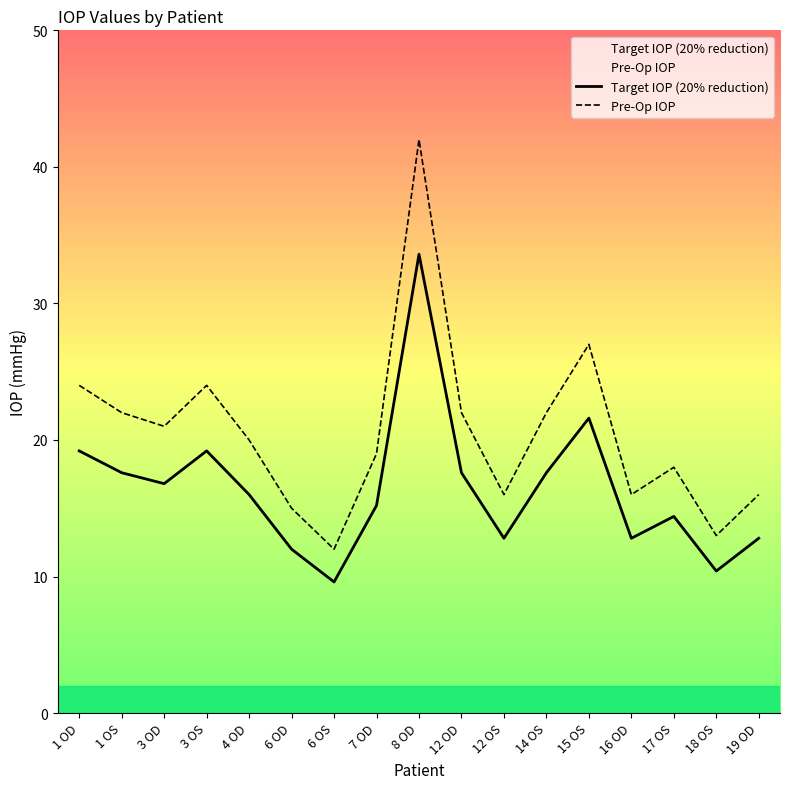

Reading right to left, list all the values displayed in this chart.

Target IOP (20% reduction): 19 OD=12.8	18 OS=10.4	17 OS=14.4	16 OD=12.8	15 OS=21.6	14 OS=17.6	12 OS=12.8	12 OD=17.6	8 OD=33.6	7 OD=15.2	6 OS=9.6	6 OD=12.0	4 OD=16.0	3 OS=19.2	3 OD=16.8	1 OS=17.6	1 OD=19.2
Pre-Op IOP: 19 OD=16.0	18 OS=13.0	17 OS=18.0	16 OD=16.0	15 OS=27.0	14 OS=22.0	12 OS=16.0	12 OD=22.0	8 OD=42.0	7 OD=19.0	6 OS=12.0	6 OD=15.0	4 OD=20.0	3 OS=24.0	3 OD=21.0	1 OS=22.0	1 OD=24.0